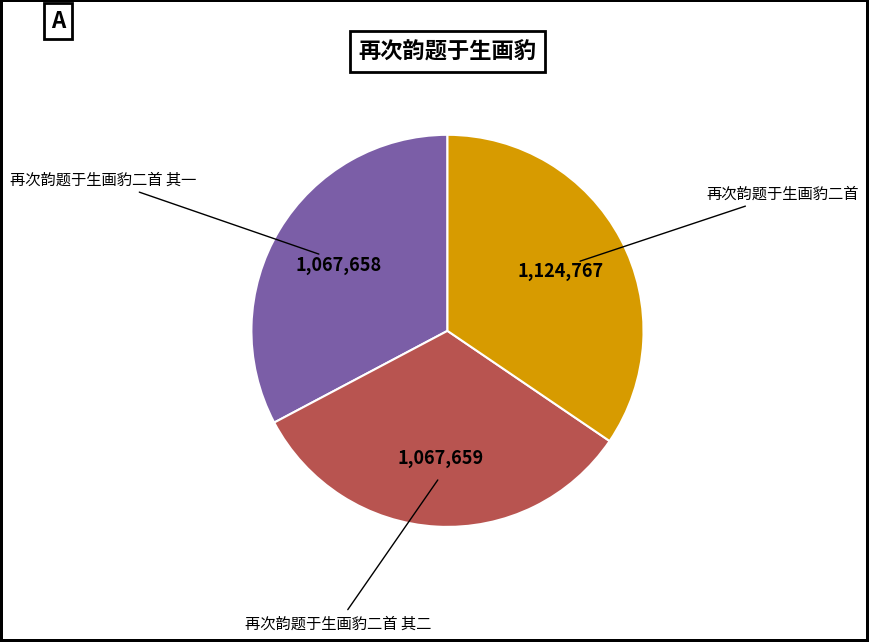

Is there a majority slice in this chart?

No